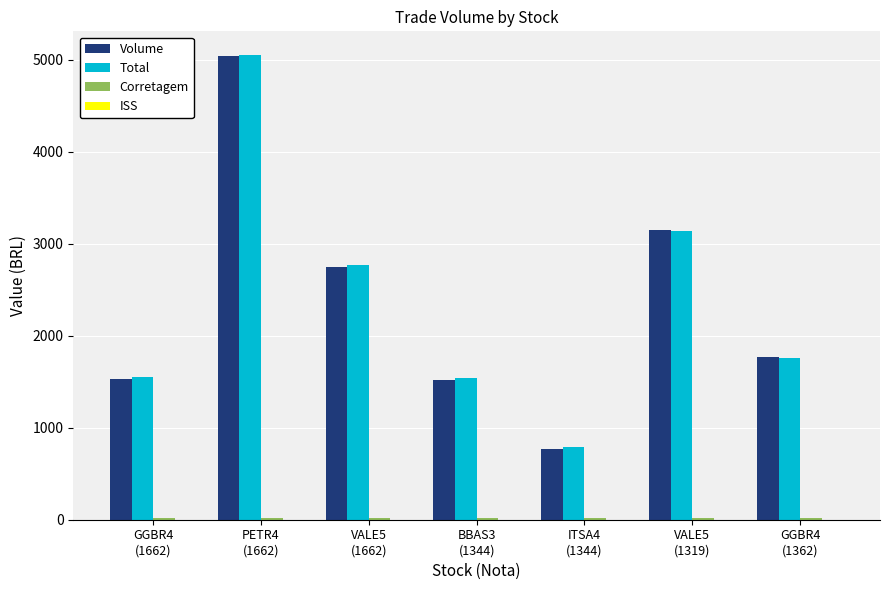

What is the maximum value for Volume?

5038.0